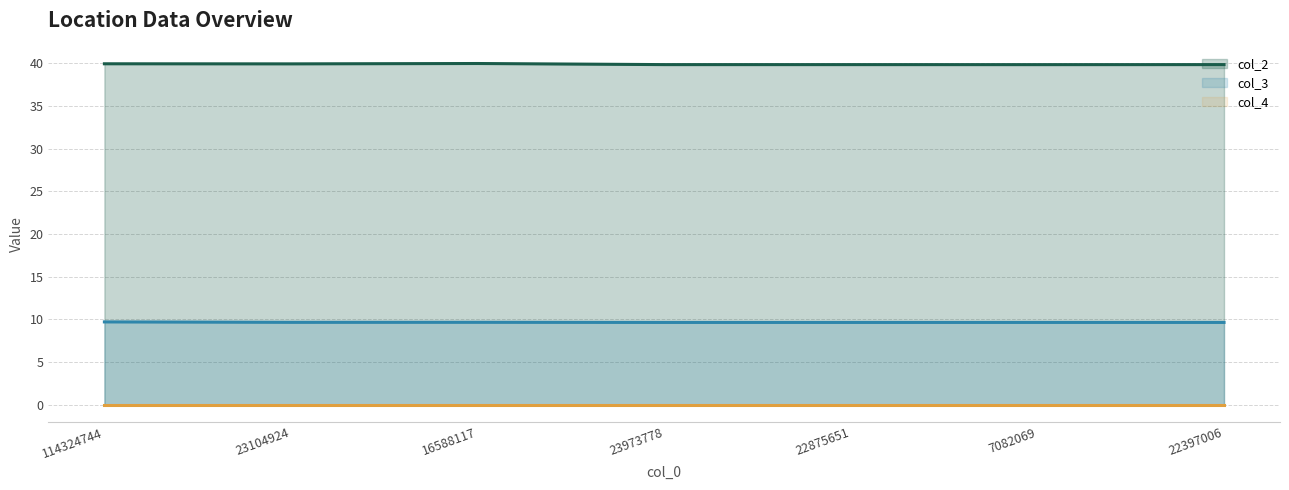

What is the average value of the col_3 series?

9.7